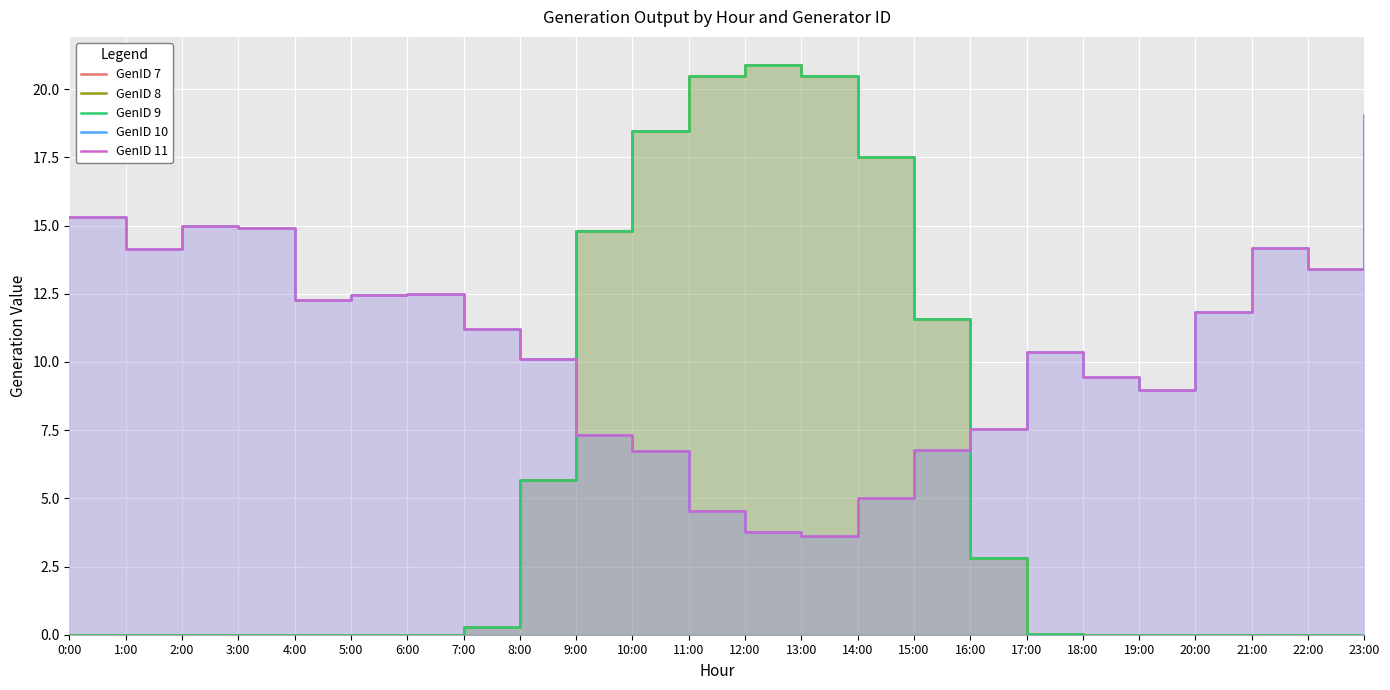

Reading left to right, what are all the values shown in this chart?

GenID 7: 0.0	0.0	0.0	0.0	0.0	0.0	0.0	0.3	5.7	14.8	18.5	20.5	20.9	20.5	17.5	11.6	2.8	0.0	0.0	0.0	0.0	0.0	0.0	0.0
GenID 8: 0.0	0.0	0.0	0.0	0.0	0.0	0.0	0.3	5.7	14.8	18.5	20.5	20.9	20.5	17.5	11.6	2.8	0.0	0.0	0.0	0.0	0.0	0.0	0.0
GenID 9: 0.0	0.0	0.0	0.0	0.0	0.0	0.0	0.3	5.7	14.8	18.5	20.5	20.9	20.5	17.5	11.6	2.8	0.0	0.0	0.0	0.0	0.0	0.0	0.0
GenID 10: 15.3	14.1	15.0	14.9	12.3	12.5	12.5	11.2	10.1	7.3	6.7	4.5	3.8	3.6	5.0	6.8	7.6	10.4	9.4	9.0	11.8	14.2	13.4	19.0
GenID 11: 15.3	14.1	15.0	14.9	12.3	12.5	12.5	11.2	10.1	7.3	6.7	4.5	3.8	3.6	5.0	6.8	7.6	10.4	9.4	9.0	11.8	14.2	13.4	19.0